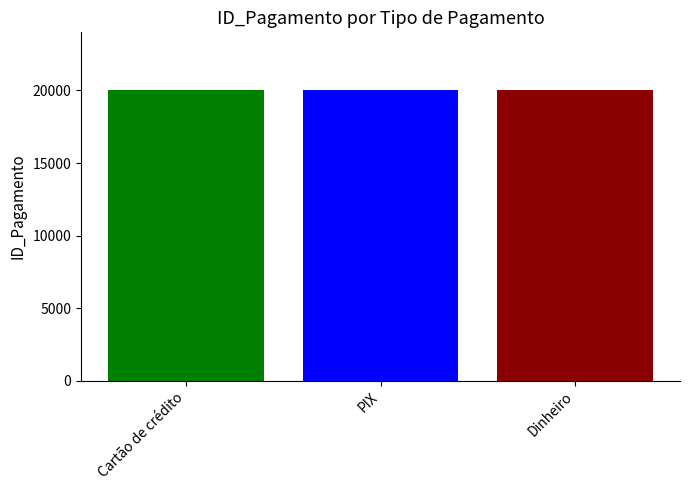

What is the minimum value shown in the chart?

20001